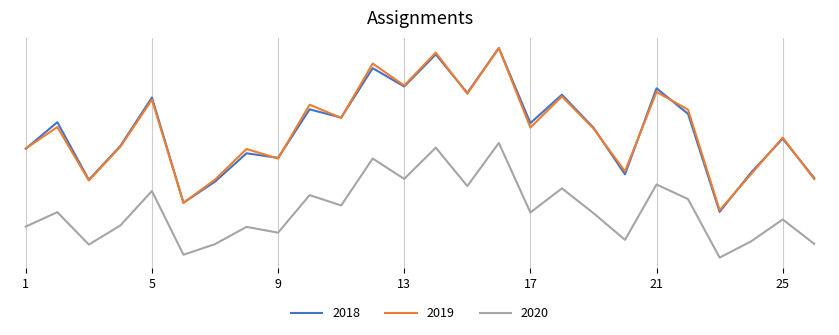

What are all the series names shown in the legend?

2018, 2019, 2020